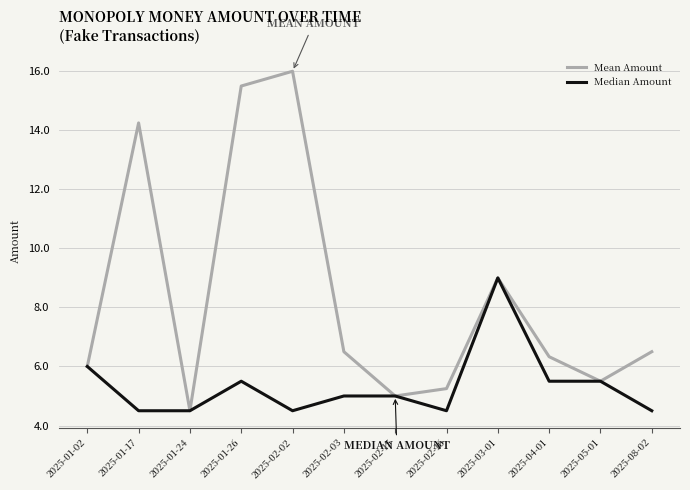

What is the sum of all Mean Amount values?

100.3